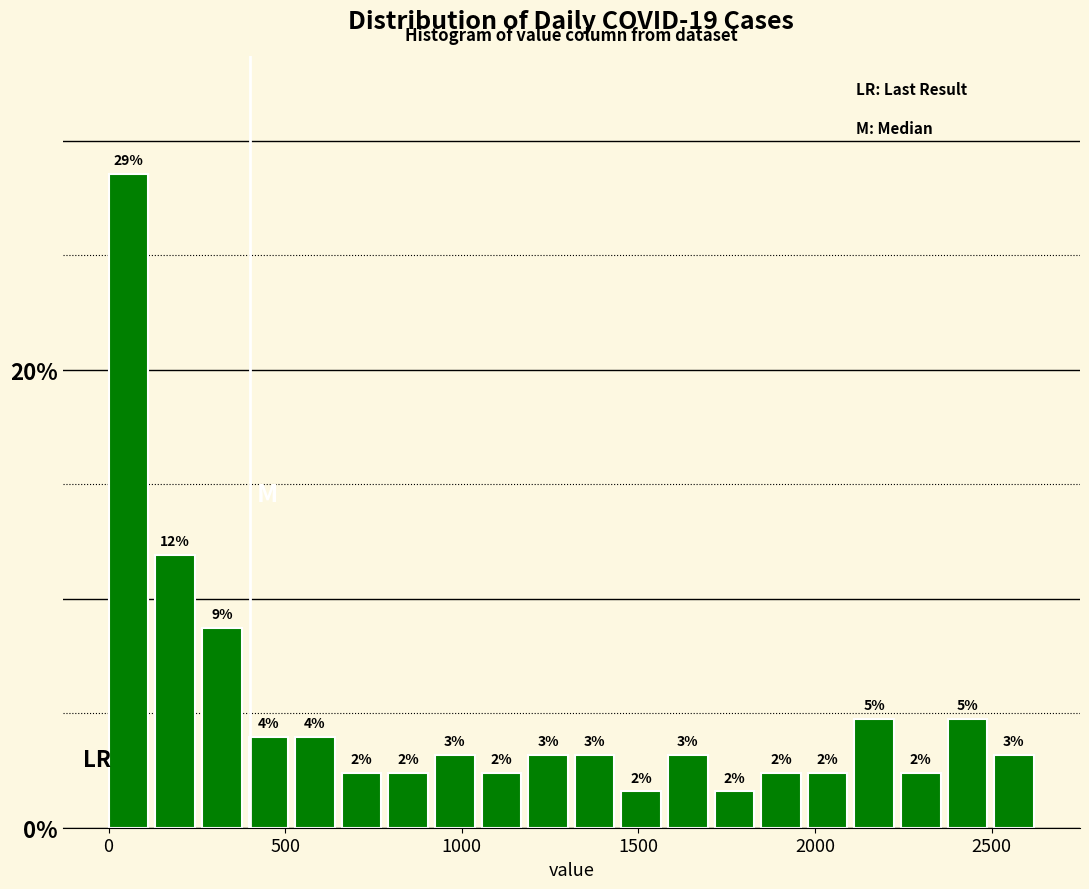

Around what value on the x-axis is the tallest bar? Give the approximate position of its centre, as read against the axis.

50